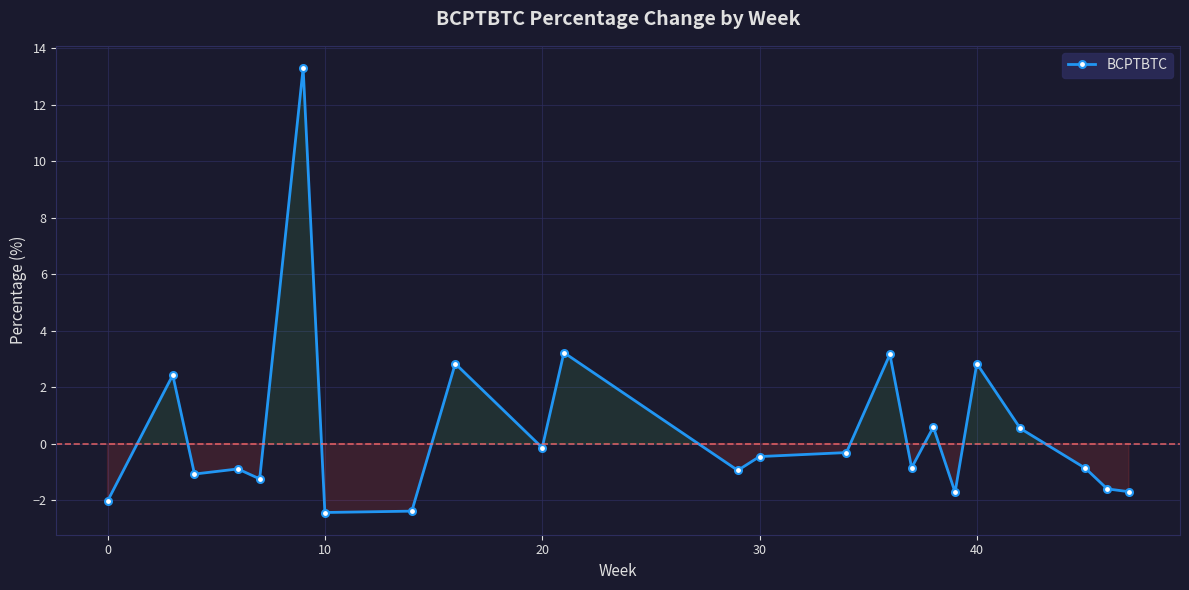

How many points are higher than both their immediate neighbors (excluding endpoints)?

8